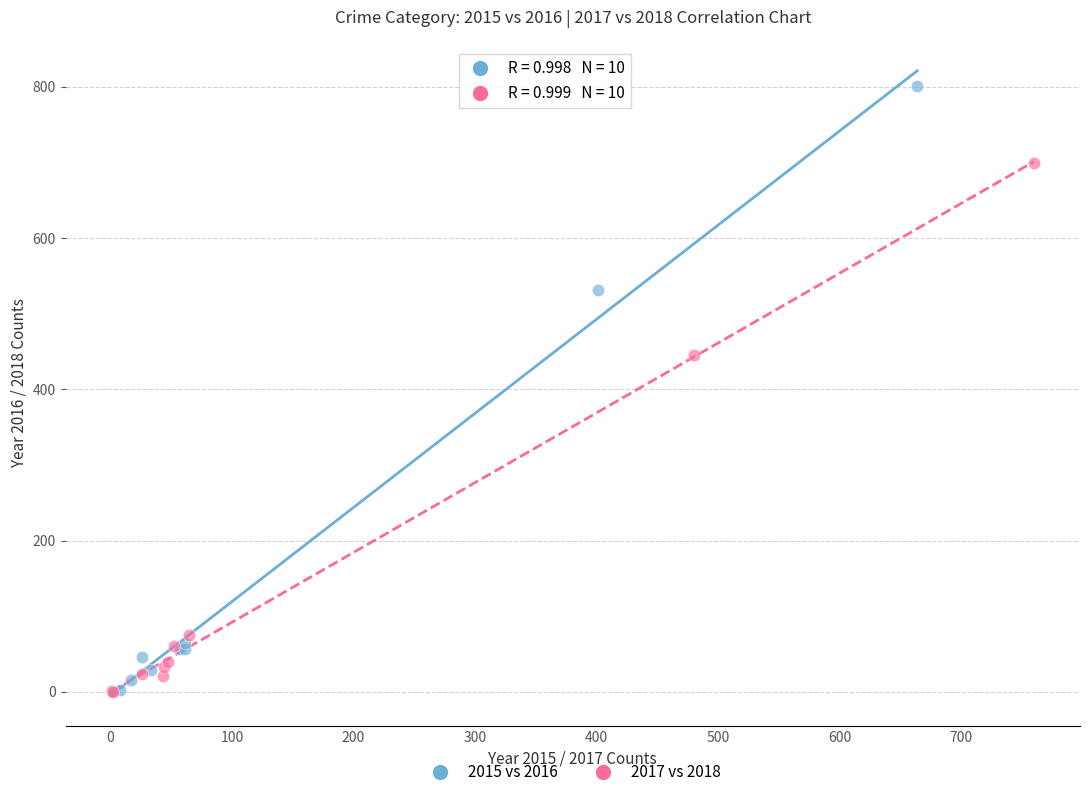

Which series has the widest spread of Y values?

2015 vs 2016